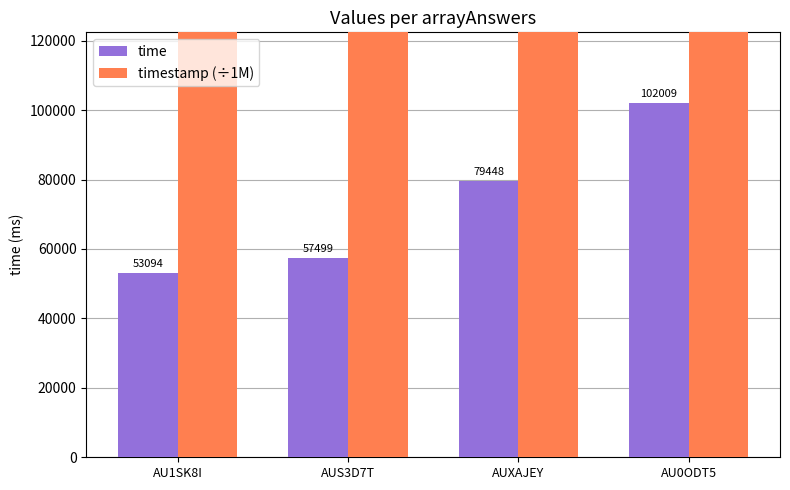

Is the value of time at AUXAJEY greater than the value of timestamp (÷1M) at AU0ODT5?

No